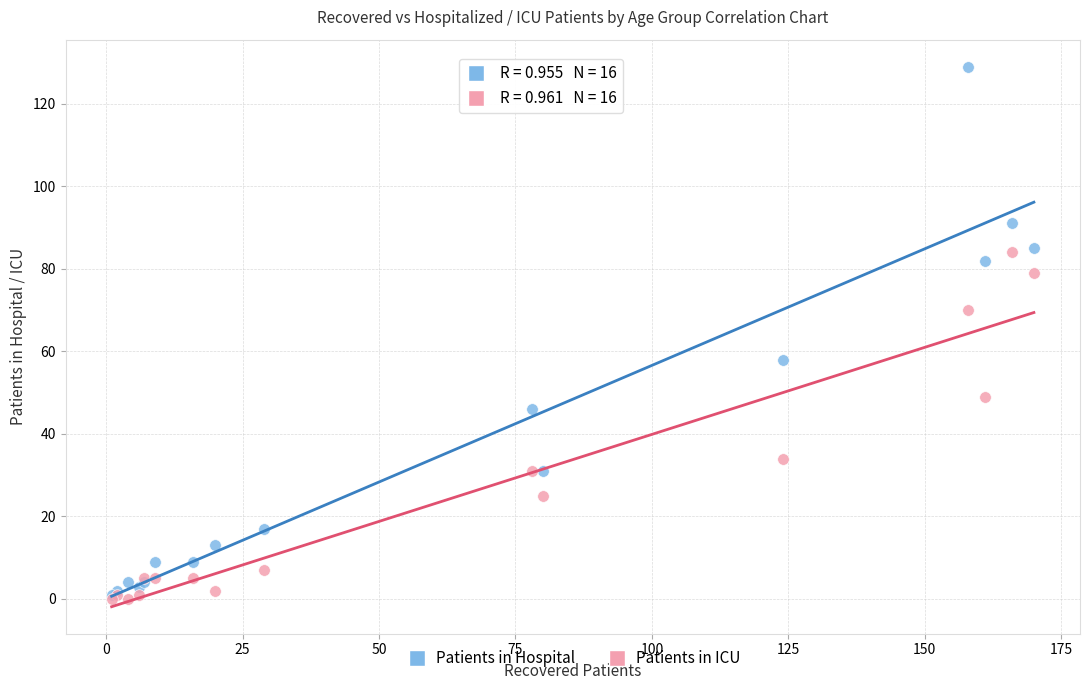

In the Patients in ICU series, what Y value is closest to 42?

49